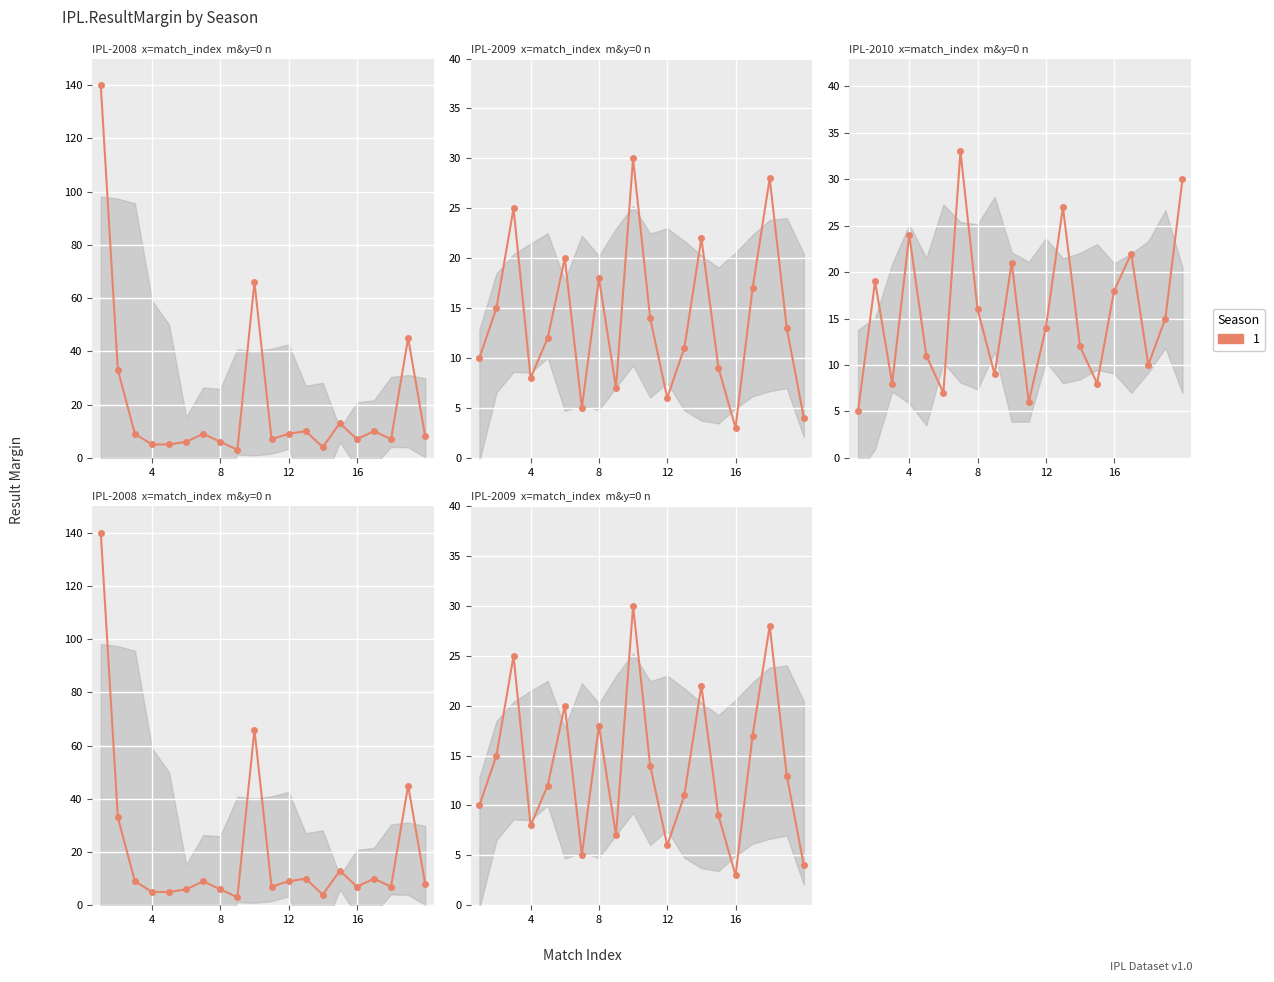

Which series has the largest total across all categories?

Season 1